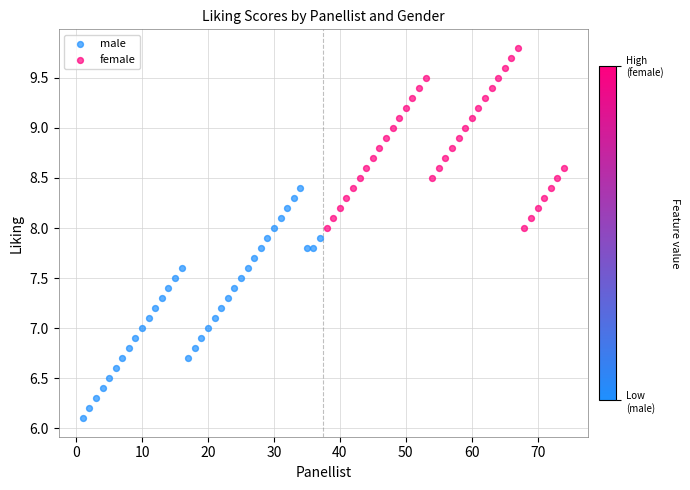

Which series contains the highest Y value?

female